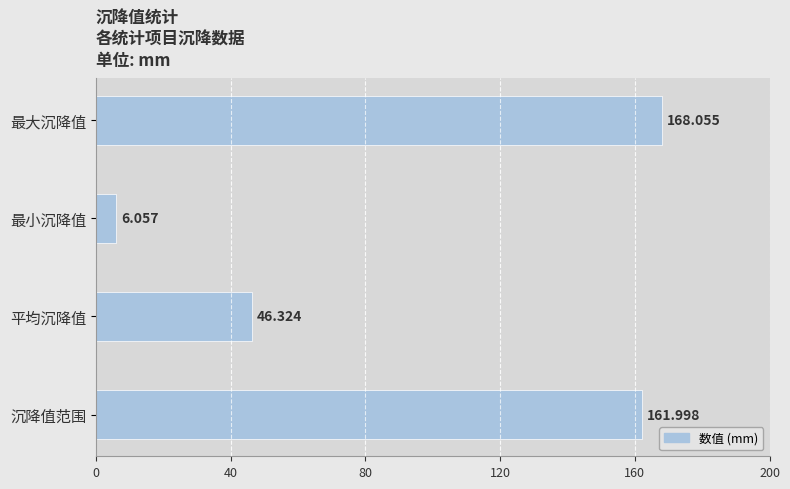

Rank the categories by value from highest to lowest.

最大沉降值, 沉降值范围, 平均沉降值, 最小沉降值